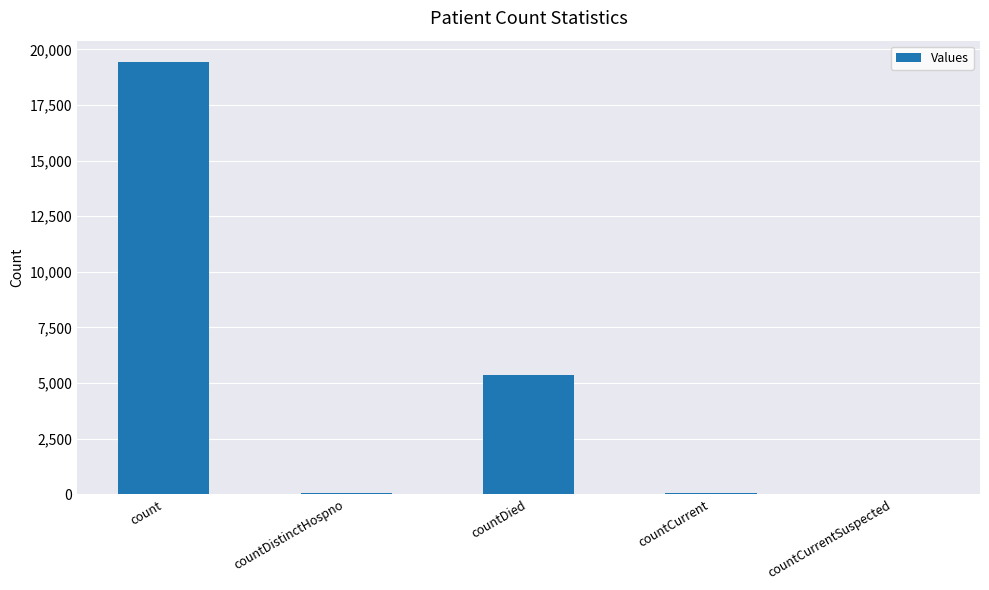

The value at count is 19424. True or false?

True